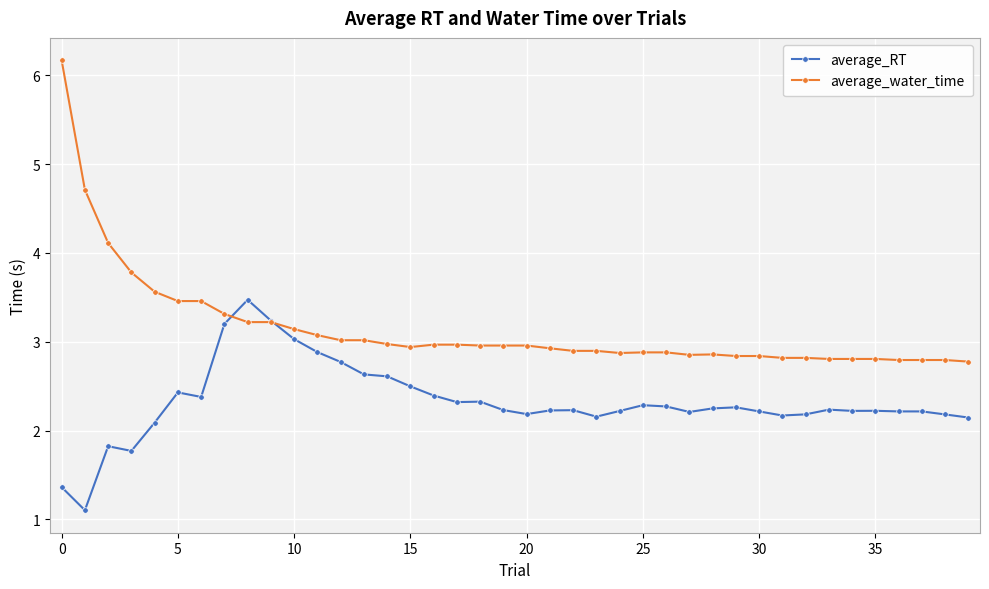

What is the smallest value displayed?

1.1